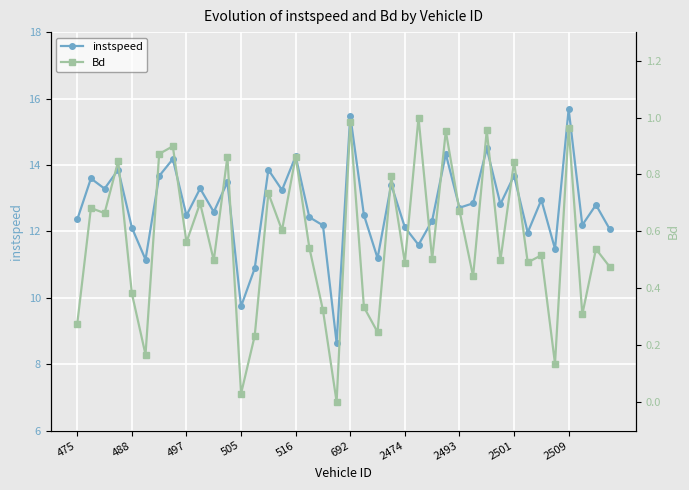

Rank the series by their maximum value, from highest to lowest.

instspeed, Bd